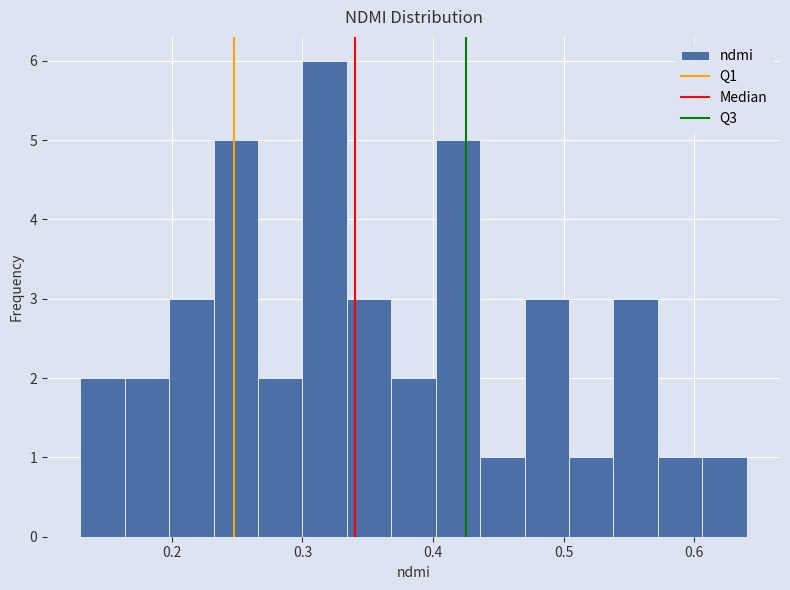

Read against the x-axis, roughly where is the centre of the tallest bar?

0.32